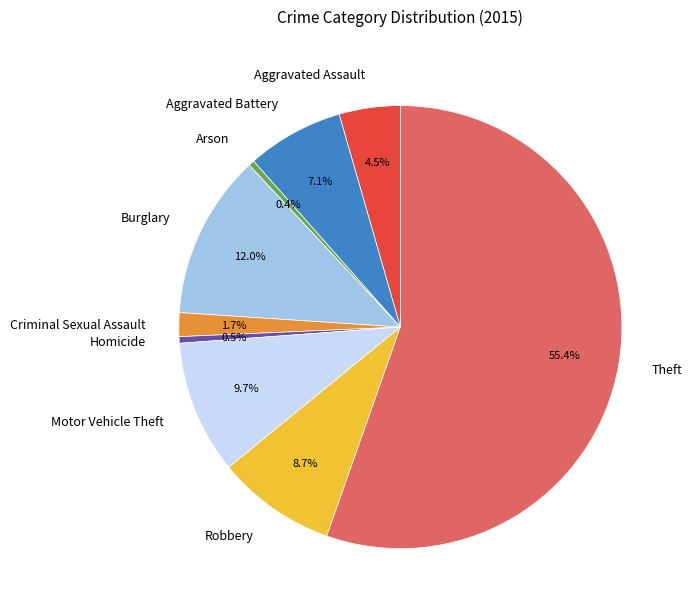

Is Theft the majority of the pie?

Yes